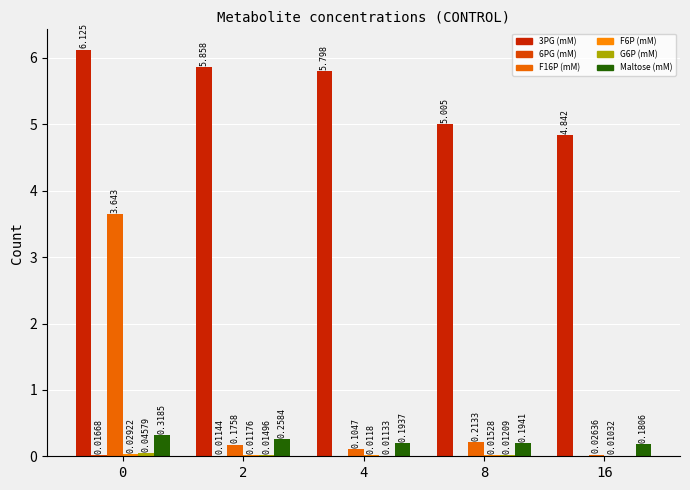

Between 2 and 16, which series saw the biggest shift?

3PG (mM)